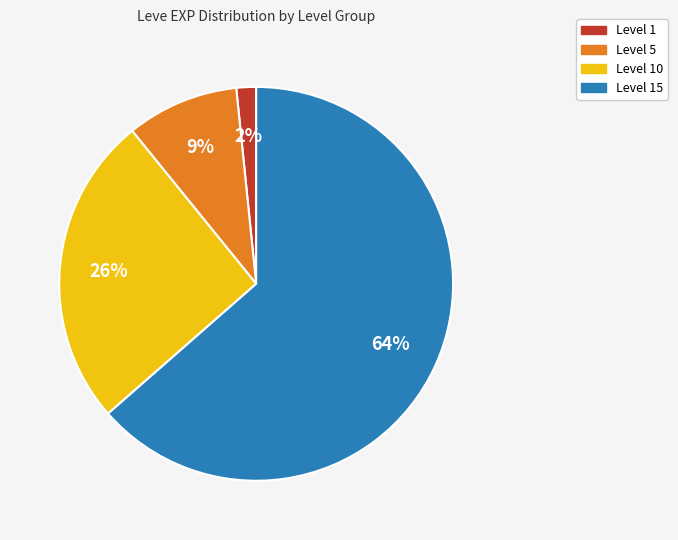

Count the number of slices in the pie.

4